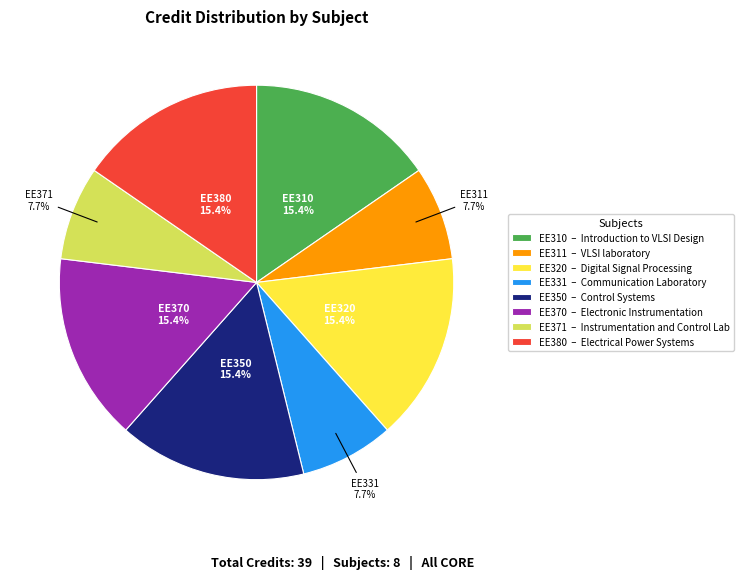

To the nearest percent, what percentage of the pie is EE320?

15%